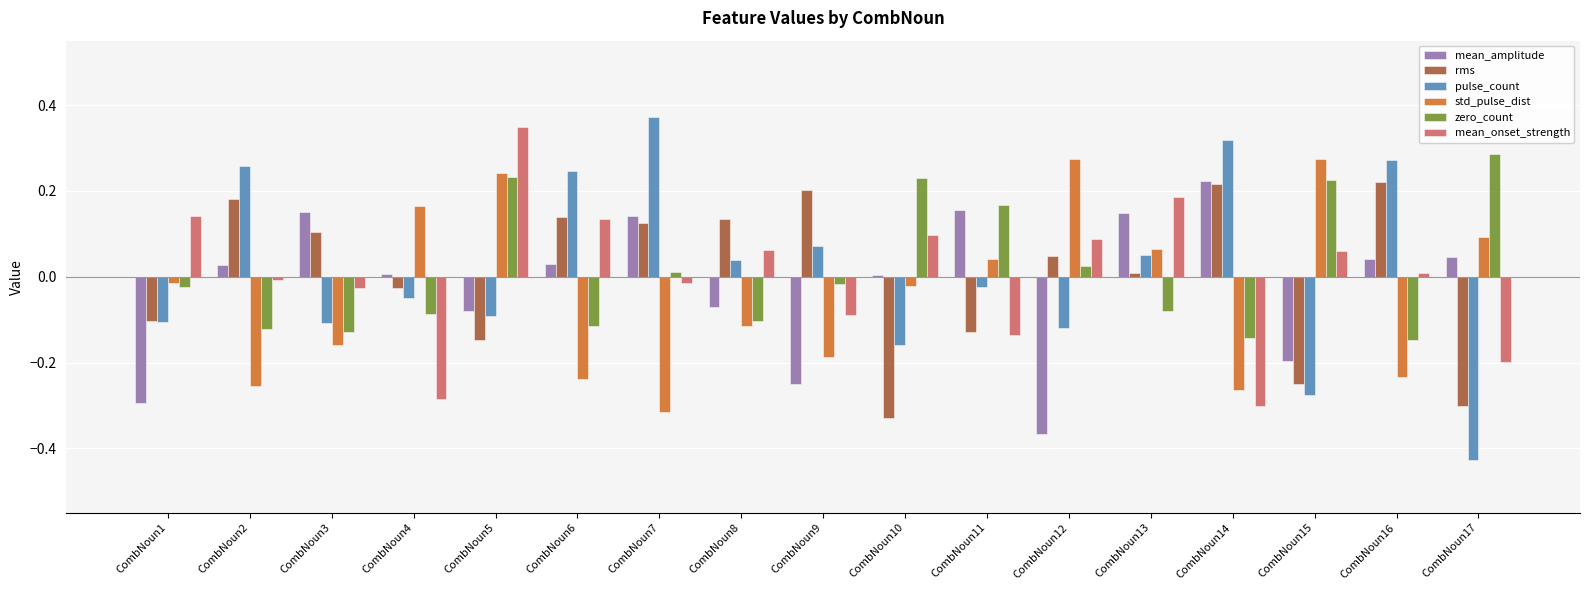

The zero_count series shows 0.2 at CombNoun10. True or false?

True